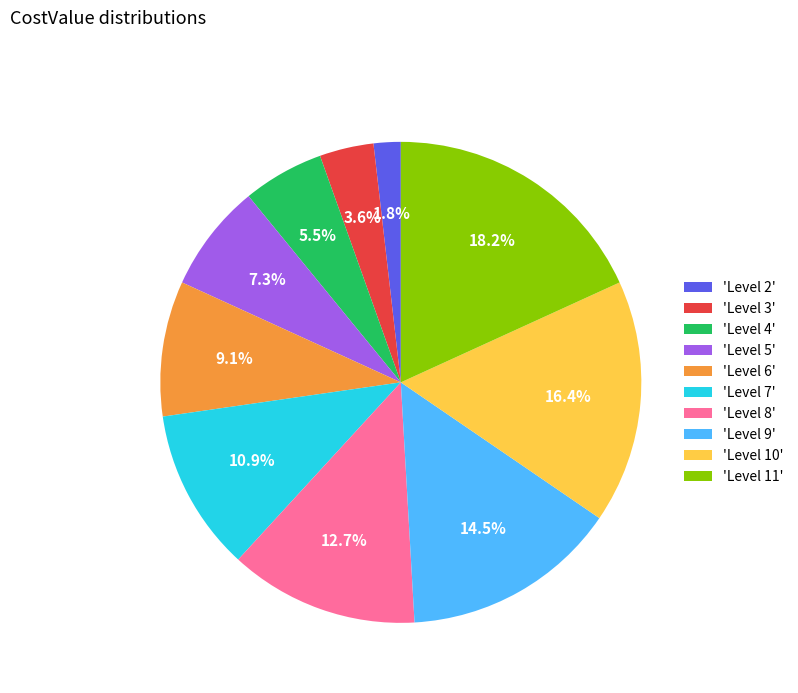

How many segments does this pie chart have?

10